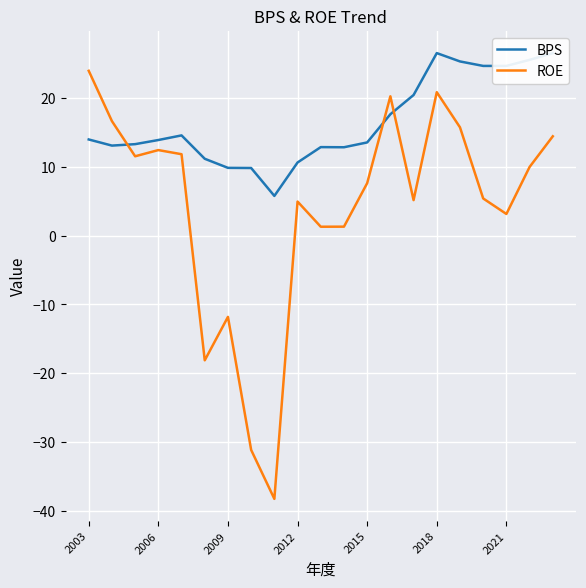

What is the difference between the maximum and minimum values in the ROE series?

62.1